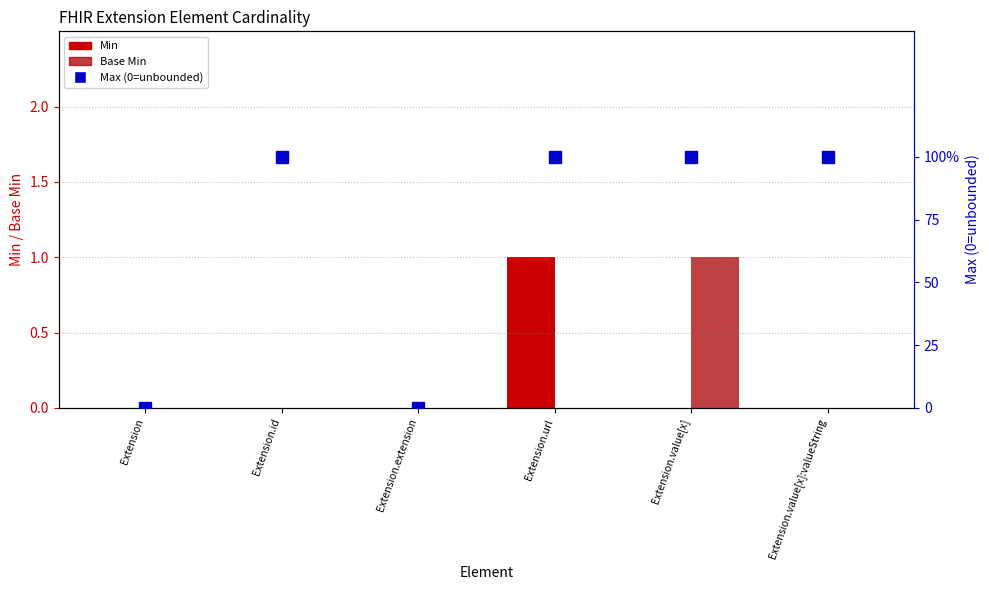

How many Max (1=unbounded) values are between 0 and 1?

6